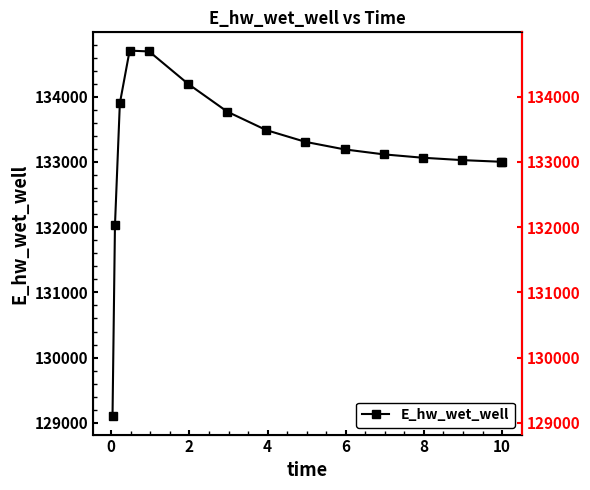

What is the value of the E_hw_wet_well point at the 2nd from the left?

132025.5